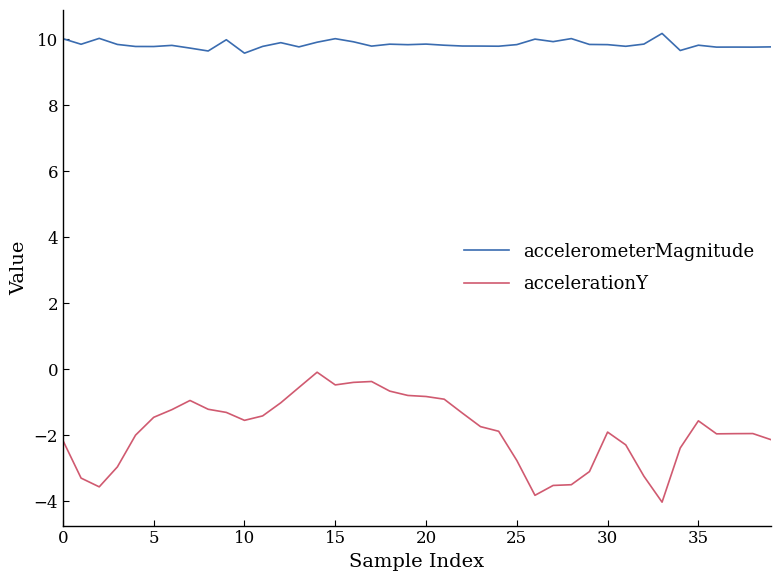

List the series in order of their overall mean, highest first.

accelerometerMagnitude, accelerationY